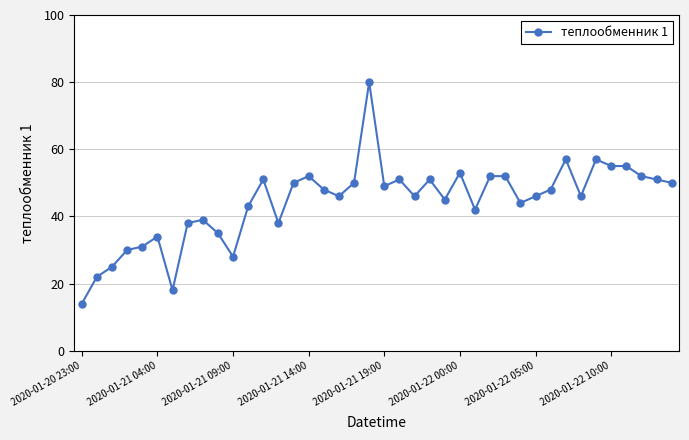

Reading left to right, list all the values displayed in this chart.

14	22	25	30	31	34	18	38	39	35	28	43	51	38	50	52	48	46	50	80	49	51	46	51	45	53	42	52	52	44	46	48	57	46	57	55	55	52	51	50